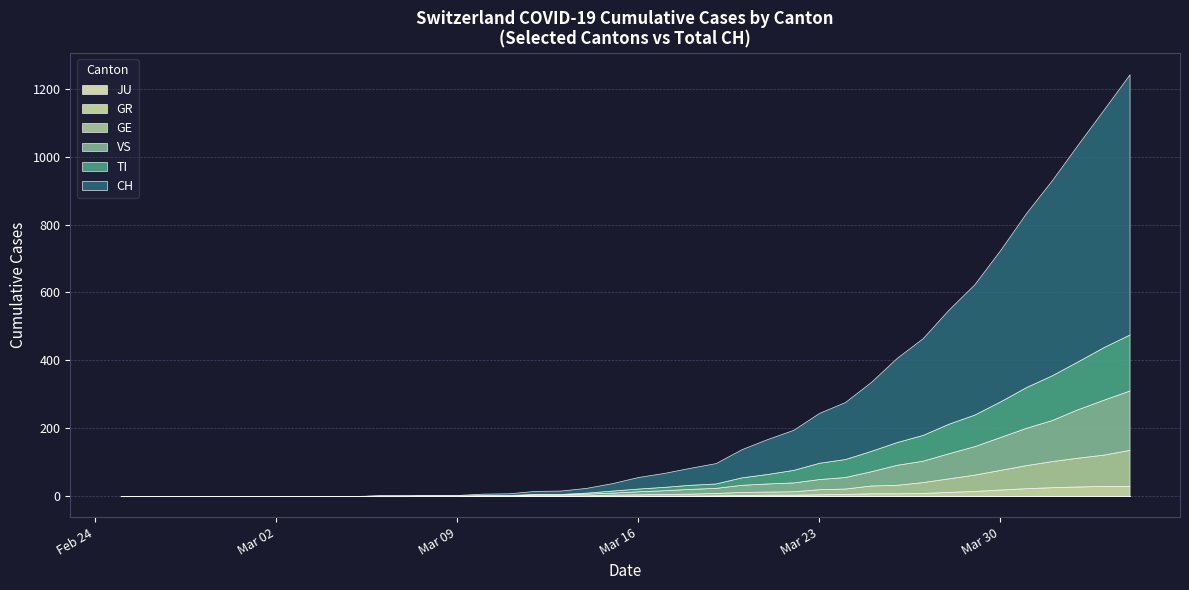

True or false: GR has more than 2 points higher than both neighbors.

False